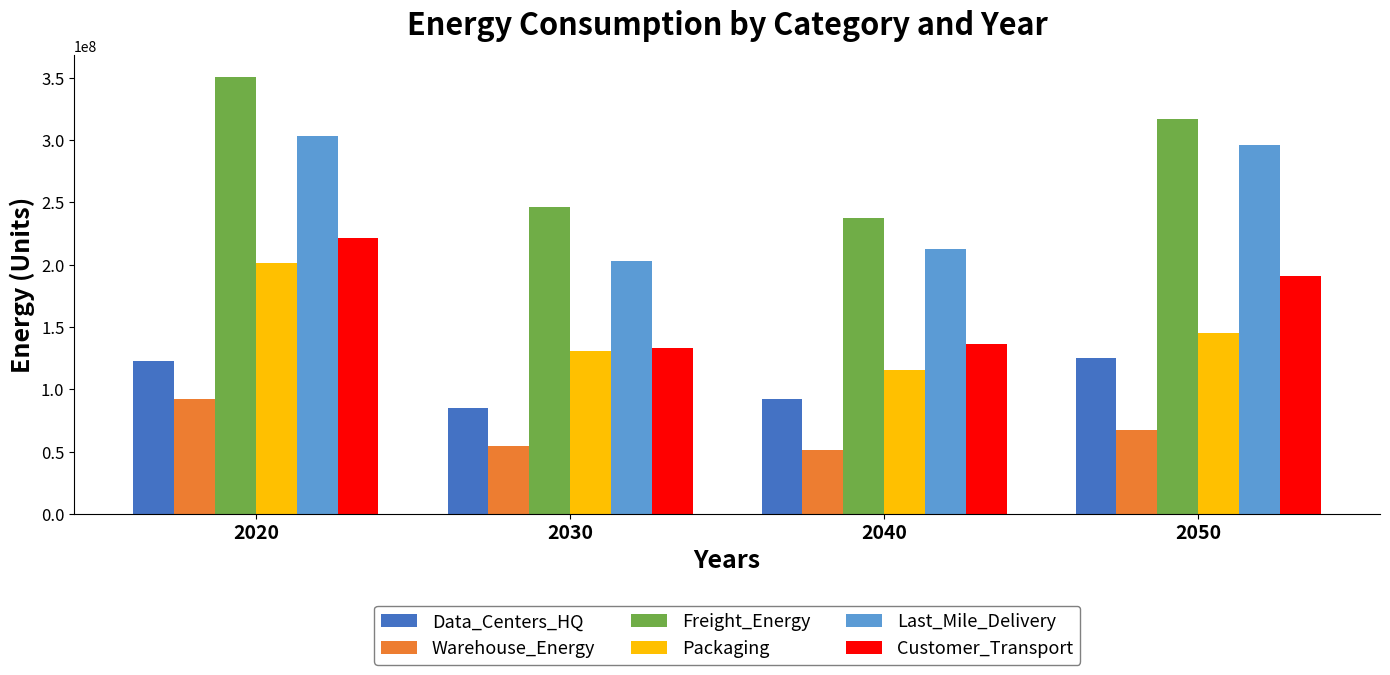

What is the average value of the Packaging series?

148117834.4